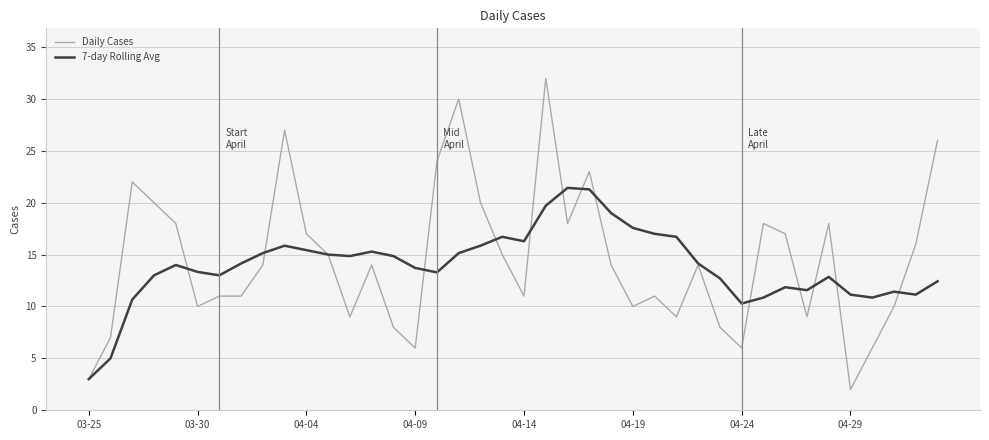

Which series has the largest range (max minus min)?

Daily Cases